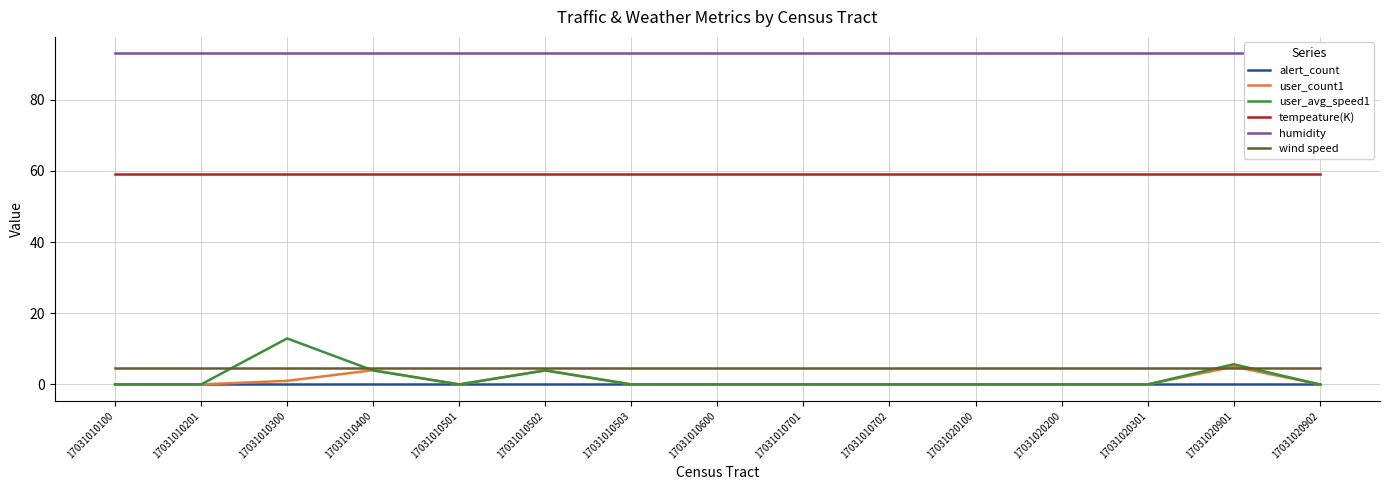

Does the chart display data point markers on the line(s)?

No